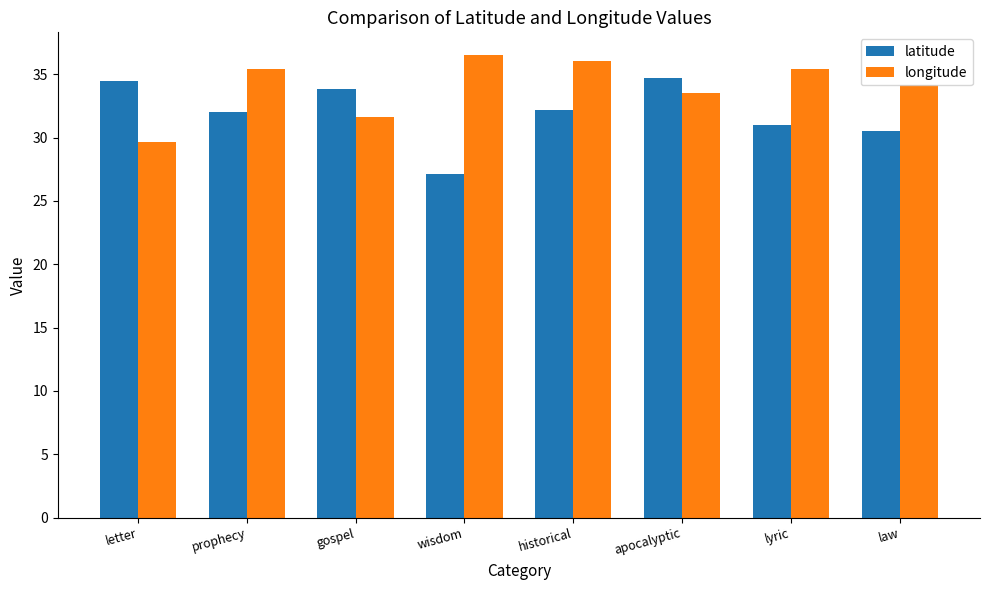

The longitude series shows 36.1 at historical. True or false?

True